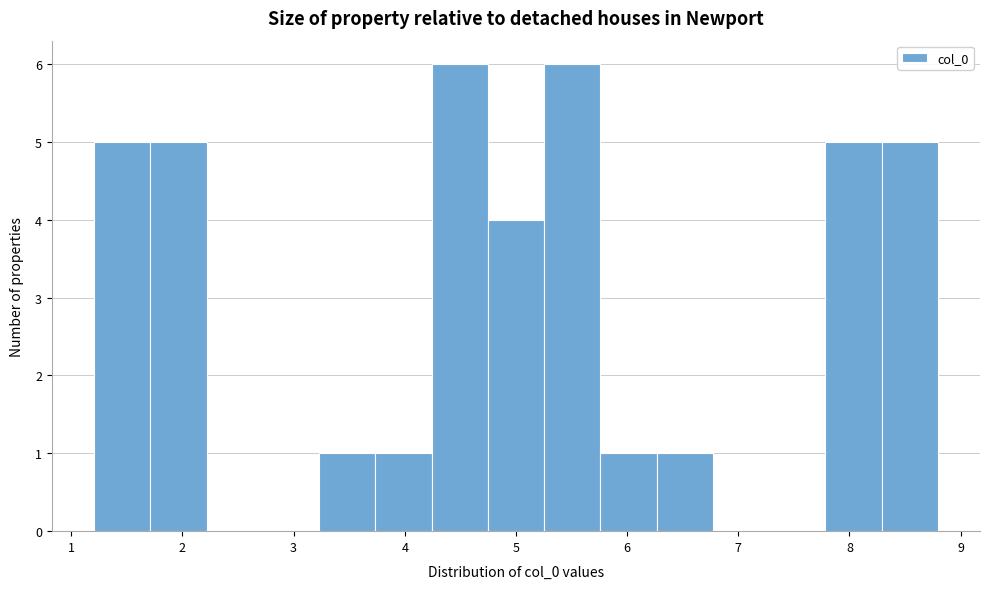

Reading left to right, list every bar in this chart as the range it spans on the x-axis followed by its height. Neither the bar edges nor the heights are printed on the chart, so give them approximately, as read against the axes.

1.2 to 1.7: 5
1.7 to 2.2: 5
2.2 to 2.7: 0
2.7 to 3.2: 0
3.2 to 3.7: 1
3.7 to 4.2: 1
4.2 to 4.7: 6
4.7 to 5.3: 4
5.3 to 5.8: 6
5.8 to 6.3: 1
6.3 to 6.8: 1
6.8 to 7.3: 0
7.3 to 7.8: 0
7.8 to 8.3: 5
8.3 to 8.8: 5